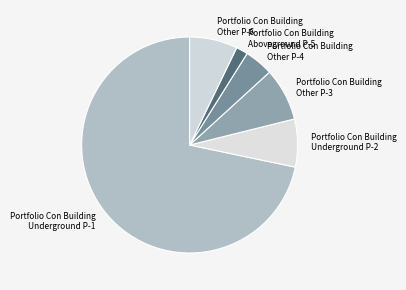

Between Portfolio Con Building Other P-3 and Portfolio Con Building Other P-6, which is larger?

Portfolio Con Building Other P-3